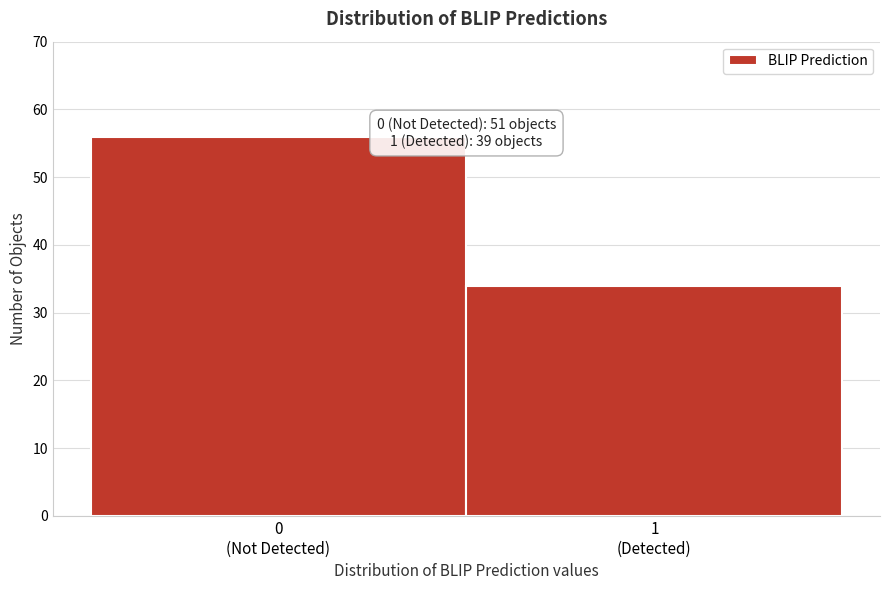

Reading left to right, transcribe all the data shown in this chart.

56	34